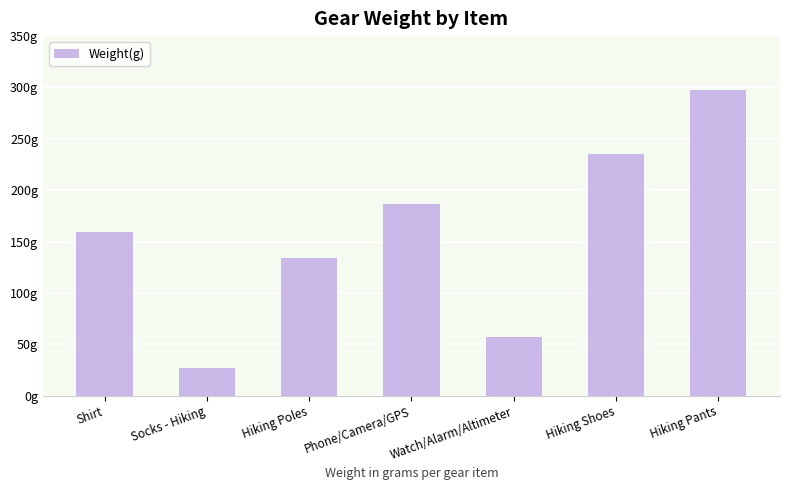

Does the chart contain any negative values?

No